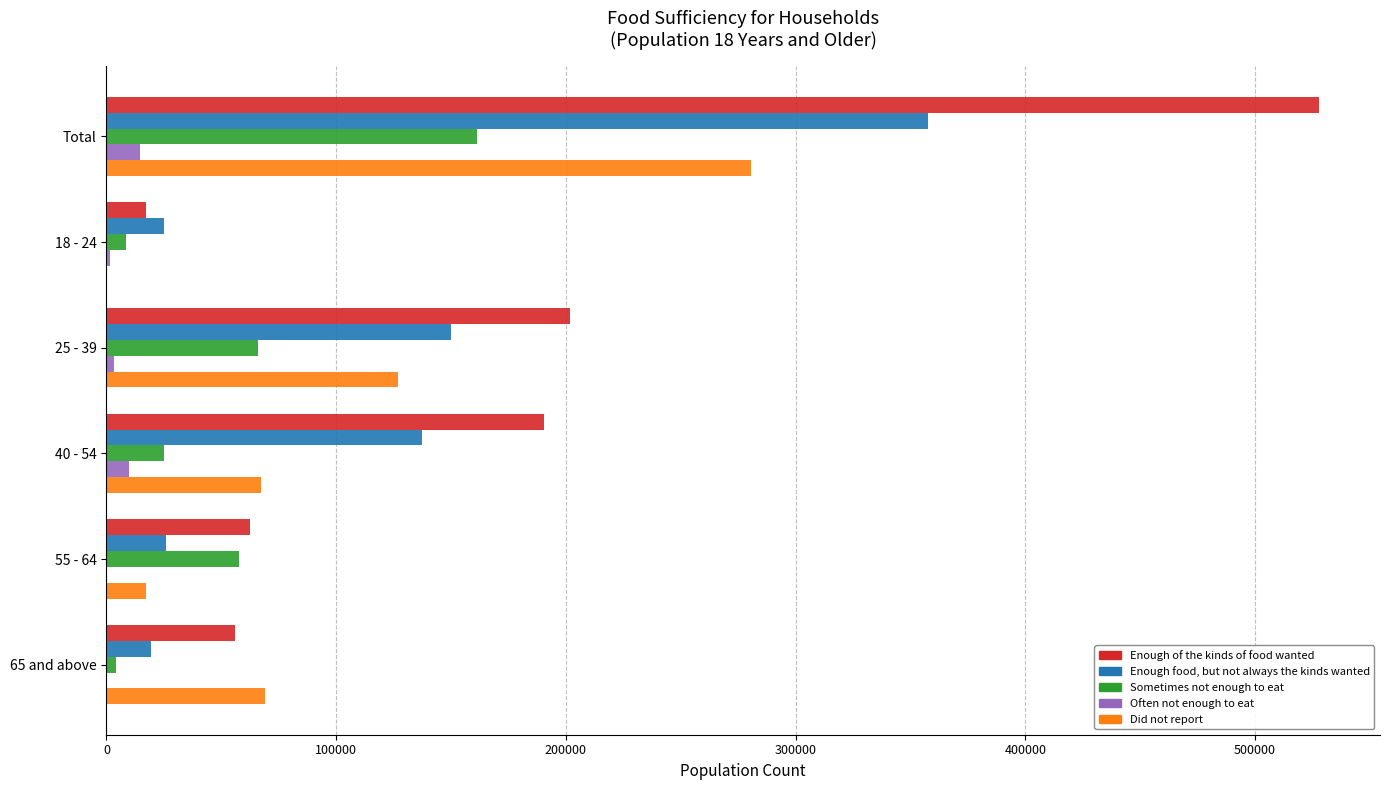

The value of Enough of the kinds of food wanted at 25 - 39 is 201860. True or false?

True